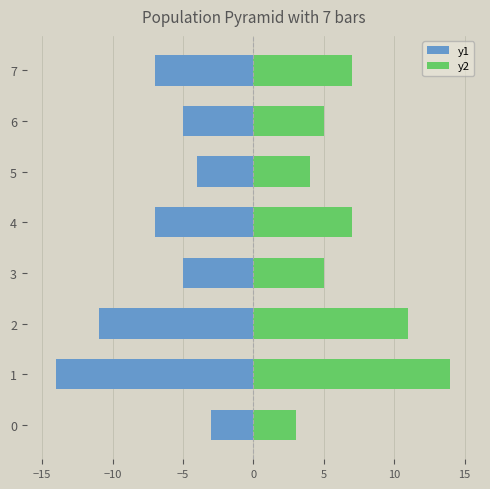

At how many categories does at least one series exceed -8?

8